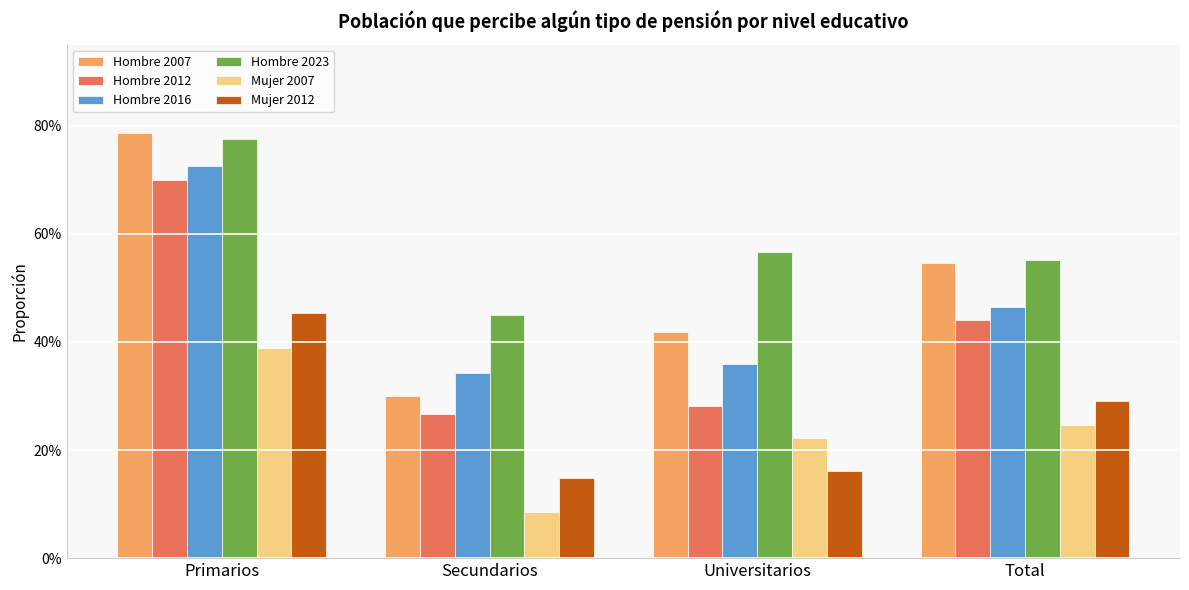

The Hombre 2023 series shows 0.6 at Universitarios. True or false?

True